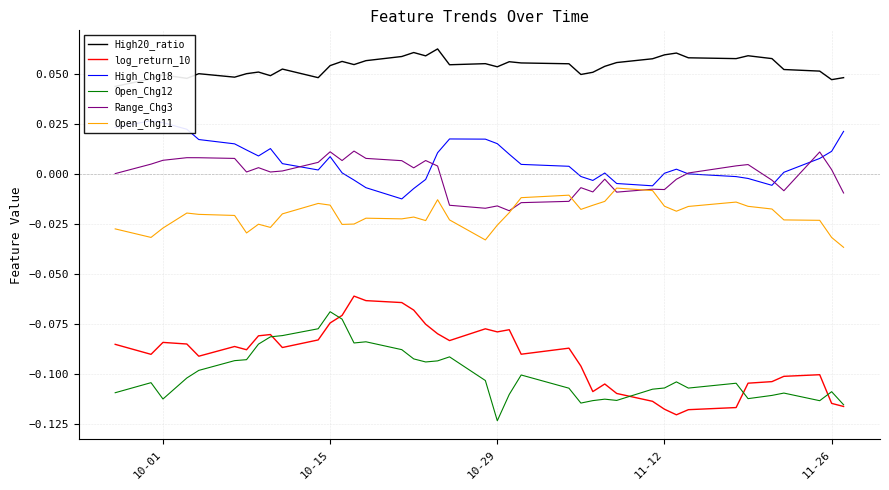

True or false: Range_Chg3 and log_return_10 cross at least once.

False